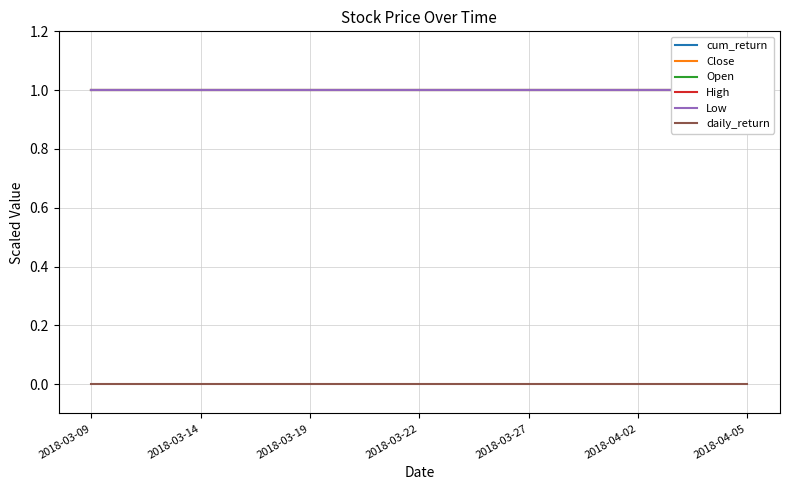

The value of Close at 7 is 1. True or false?

True